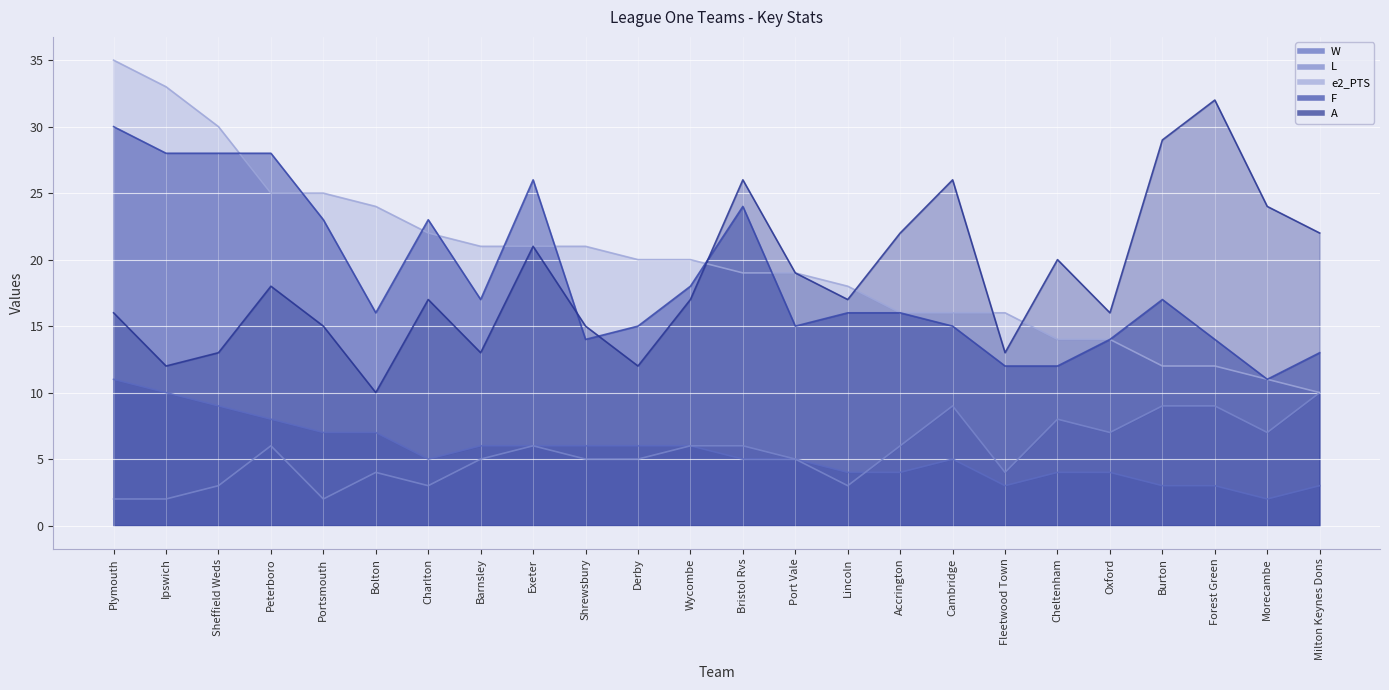

What is the label of the 12th point from the right?

Bristol Rvs